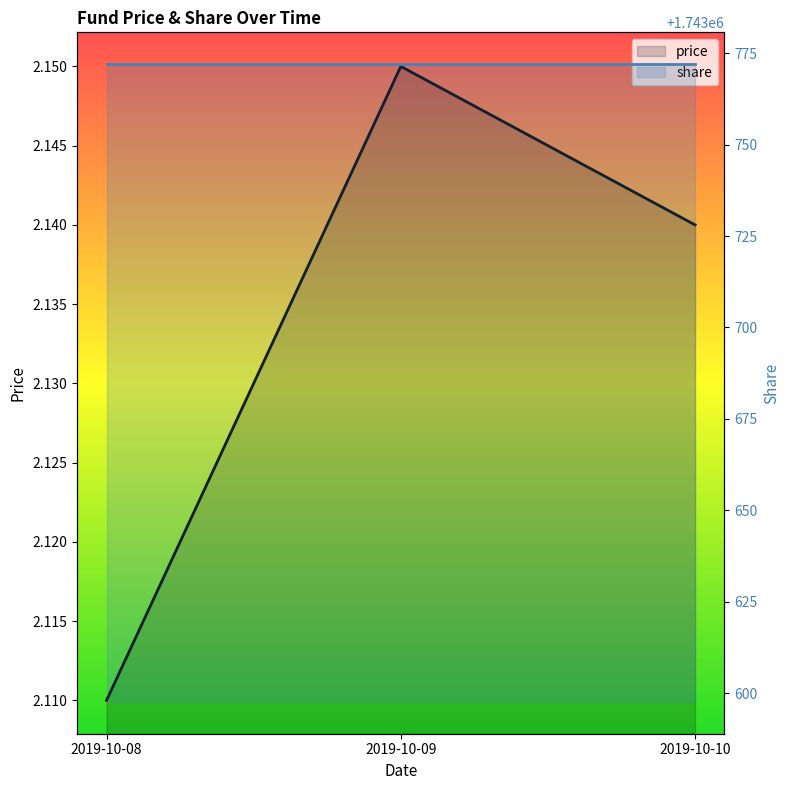

What value does the data have at 2019-10-08?

2.1